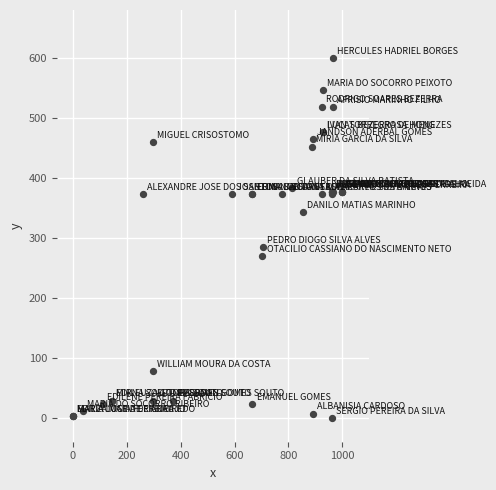

What Y value in the scatter plot is closest to 300?

283.9